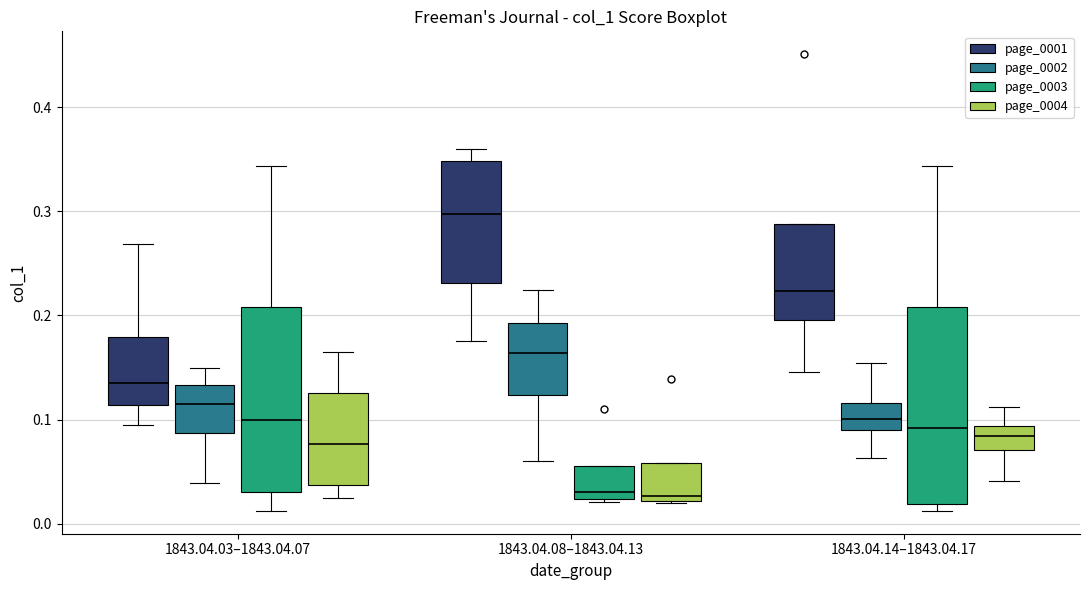

Reading left to right, transcribe this box plot: for each box, give where its median line is, the range the box spans, and where its two whiskers end, as read against the y-axis. The values are not printed on the chart, so give them approximately, as read against the axis.

1843.04.03–1843.04.07 (page_0001): median 0.13, box 0.11 to 0.18, whiskers 0.10 to 0.27
1843.04.03–1843.04.07 (page_0002): median 0.12, box 0.09 to 0.13, whiskers 0.04 to 0.15
1843.04.03–1843.04.07 (page_0003): median 0.10, box 0.03 to 0.21, whiskers 0.01 to 0.34
1843.04.03–1843.04.07 (page_0004): median 0.08, box 0.04 to 0.13, whiskers 0.02 to 0.16
1843.04.08–1843.04.13 (page_0001): median 0.30, box 0.23 to 0.35, whiskers 0.18 to 0.36
1843.04.08–1843.04.13 (page_0002): median 0.16, box 0.12 to 0.19, whiskers 0.06 to 0.22
1843.04.08–1843.04.13 (page_0003): median 0.03, box 0.02 to 0.06, whiskers 0.02 to 0.06
1843.04.08–1843.04.13 (page_0004): median 0.03, box 0.02 to 0.06, whiskers 0.02 to 0.06
1843.04.14–1843.04.17 (page_0001): median 0.22, box 0.20 to 0.29, whiskers 0.15 to 0.29
1843.04.14–1843.04.17 (page_0002): median 0.10, box 0.09 to 0.12, whiskers 0.06 to 0.15
1843.04.14–1843.04.17 (page_0003): median 0.09, box 0.02 to 0.21, whiskers 0.01 to 0.34
1843.04.14–1843.04.17 (page_0004): median 0.08, box 0.07 to 0.09, whiskers 0.04 to 0.11